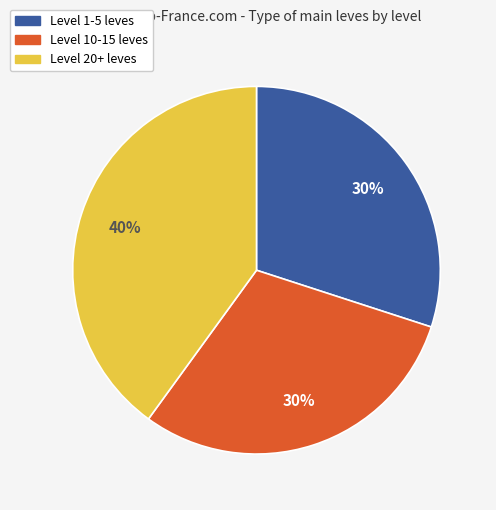

To the nearest percent, what is the difference between the largest and smallest slice percentages?

10%